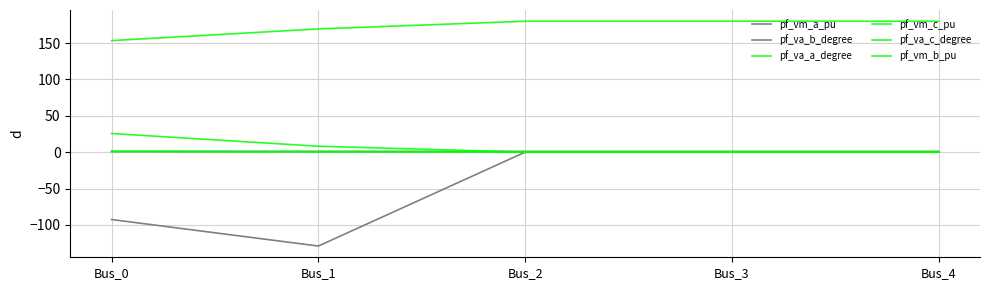

How many lines are shown in the chart?

6